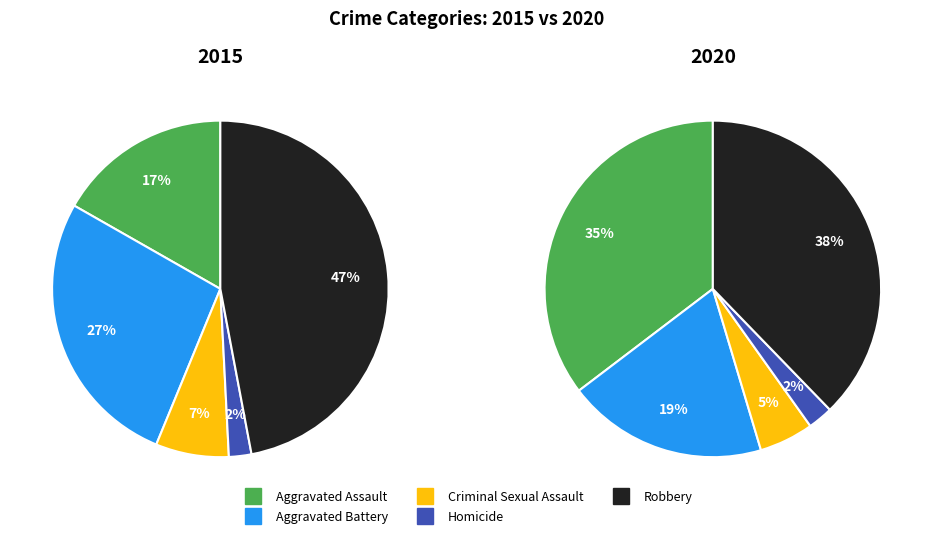

Is there a majority slice in this chart?

No